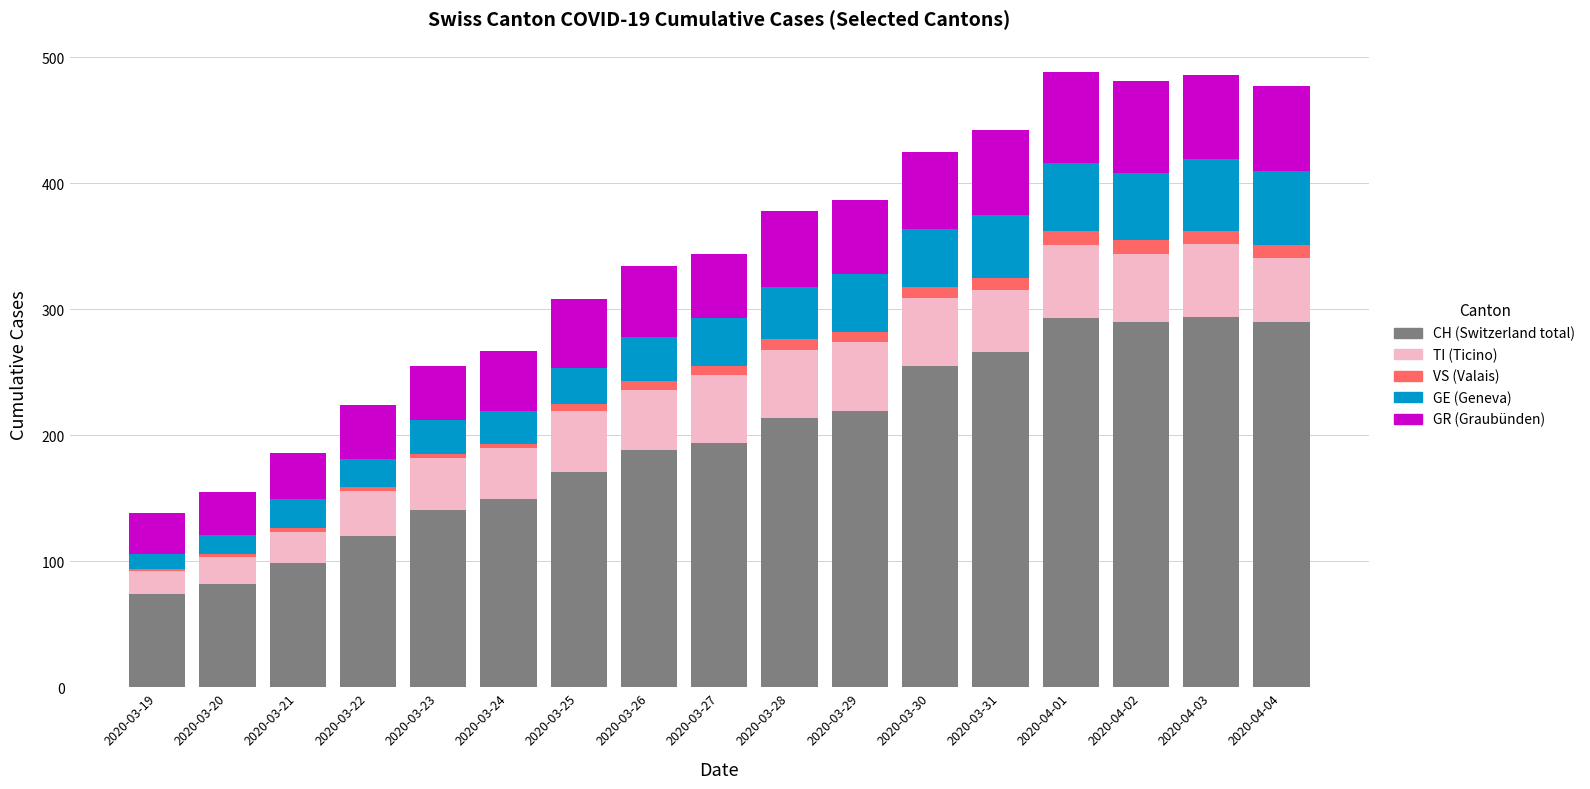

Are the bars grouped side by side (vs. stacked)?

No